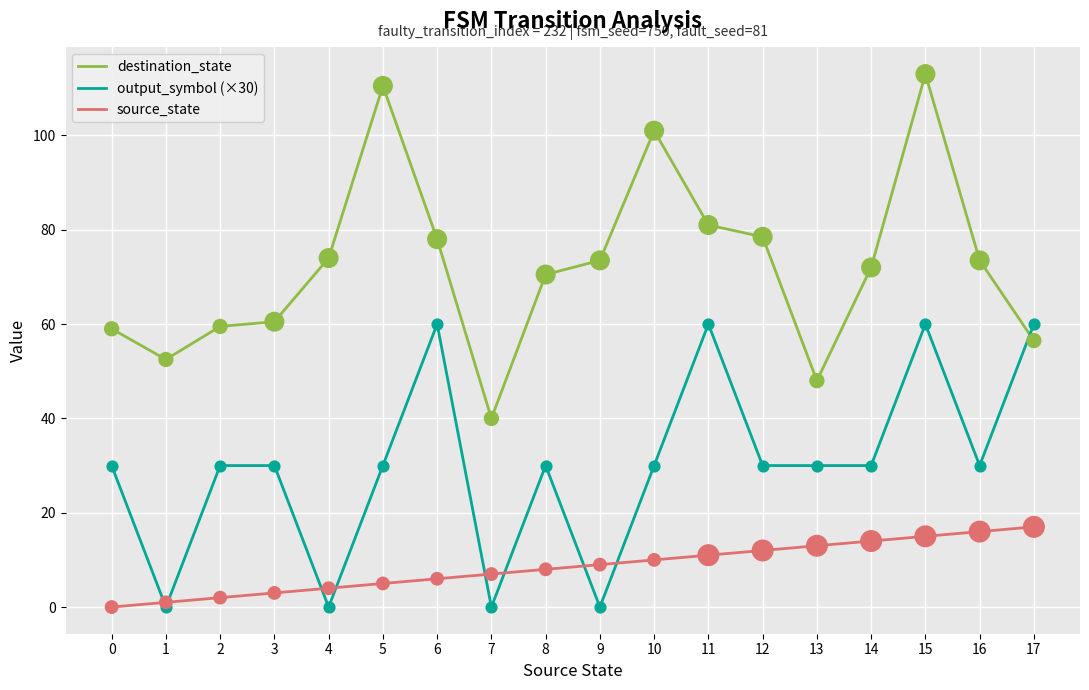

At how many categories does at least one series exceed 91?

3